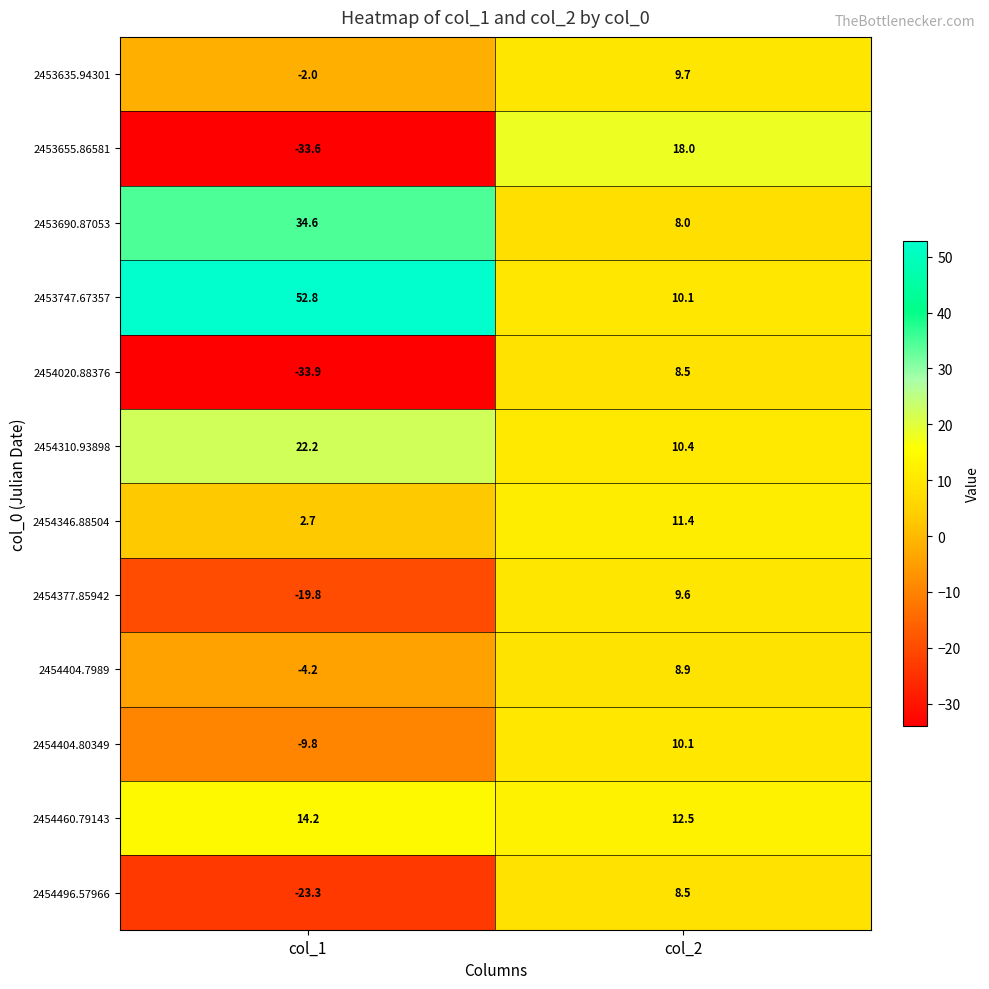

What is the total value across all series at col_1?

-0.1